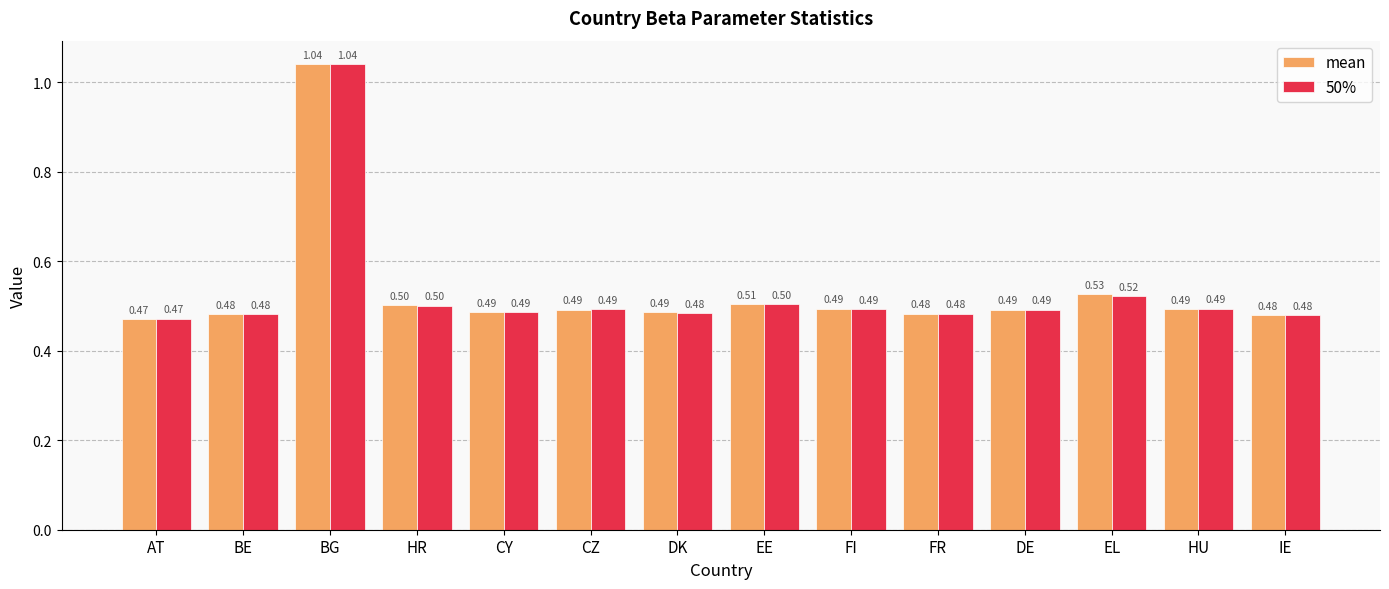

Which series changed the most between DK and IE?

mean